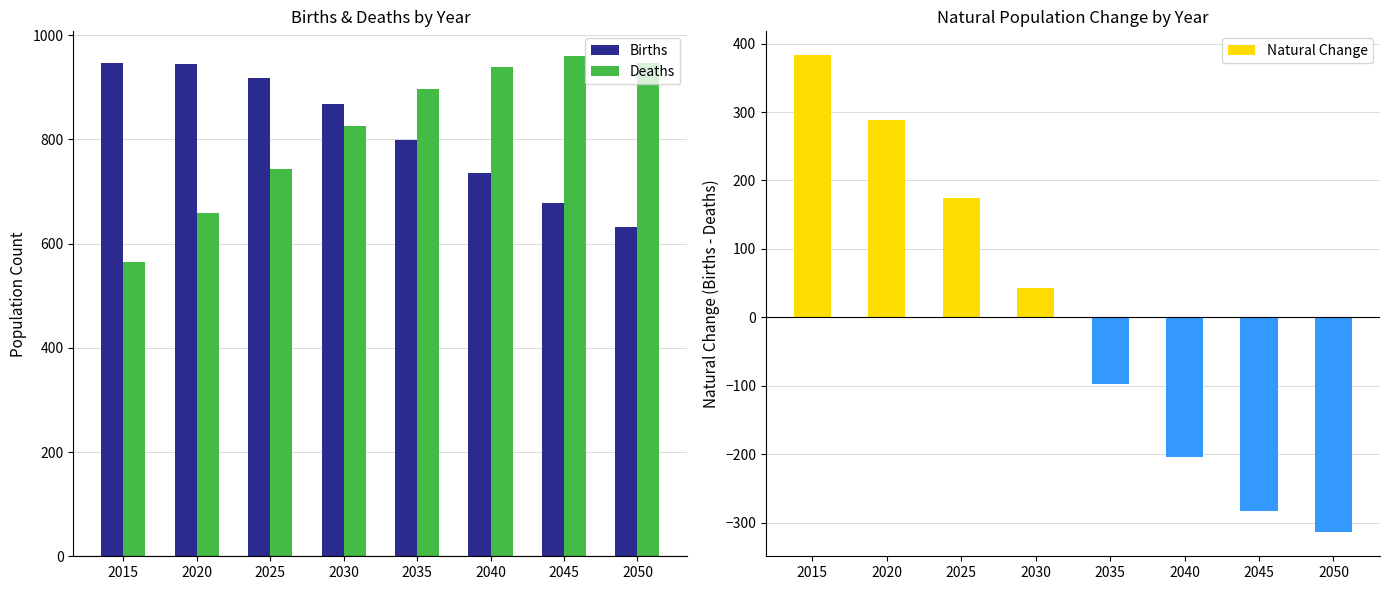

The Births series shows 1526.4 at 2015. True or false?

False